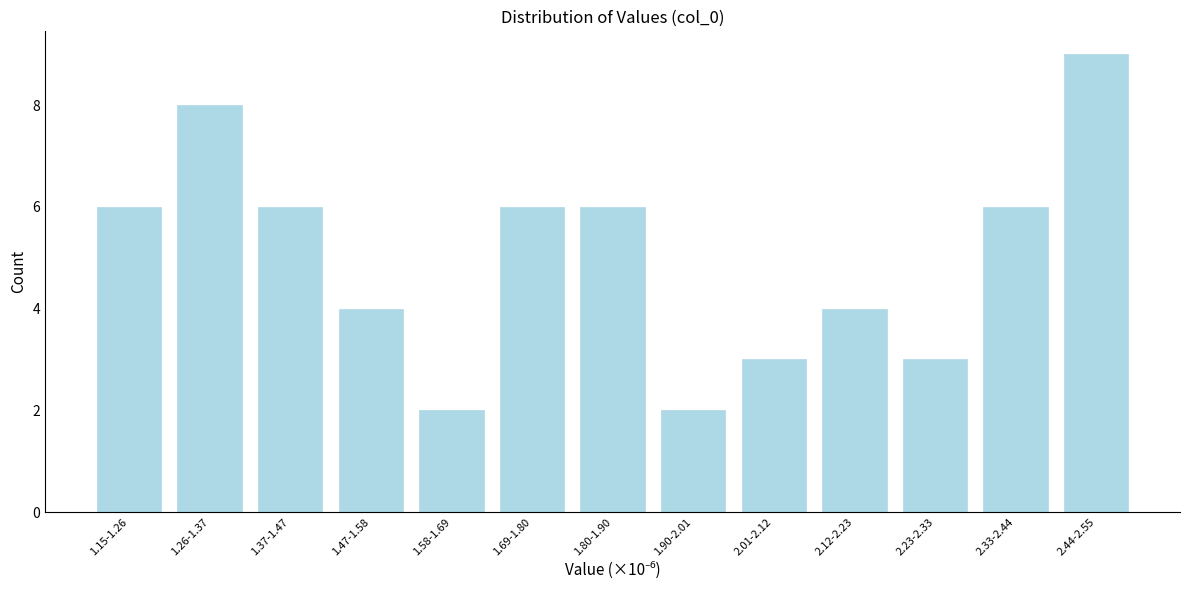

Reading left to right, transcribe all the data shown in this chart.

6	8	6	4	2	6	6	2	3	4	3	6	9